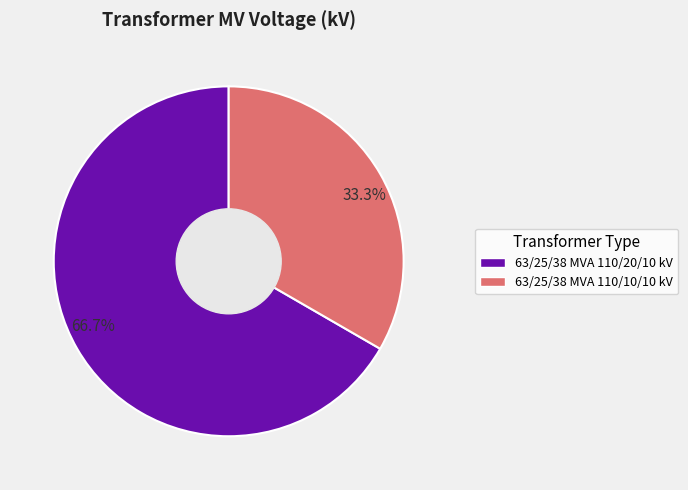

To the nearest percent, what portion does 63/25/38 MVA 110/20/10 kV represent?

67%